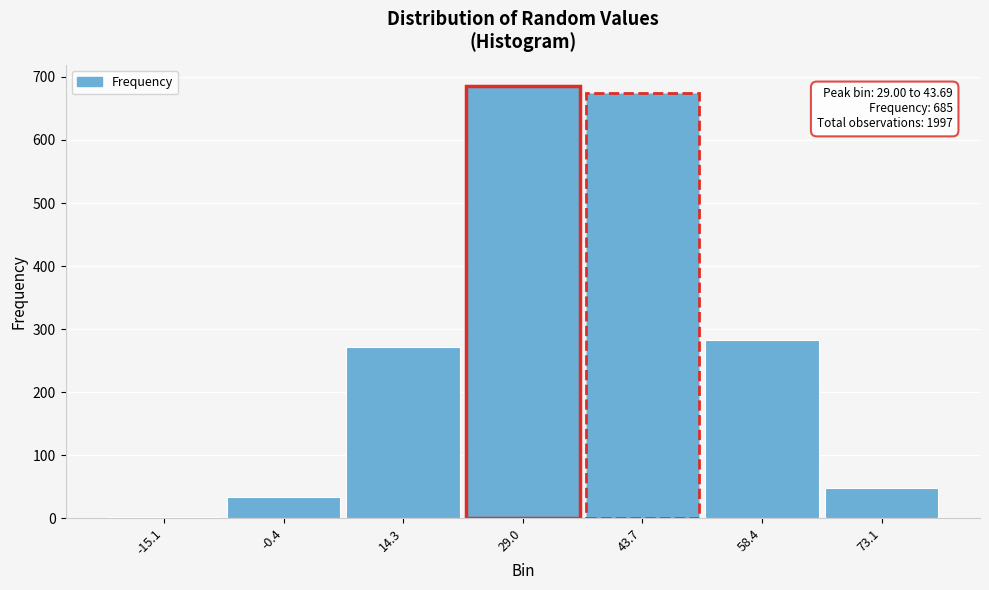

Reading left to right, transcribe all the data shown in this chart.

-15.1=2	-0.4=33	14.3=272	29.0=685	43.7=675	58.4=282	73.1=48